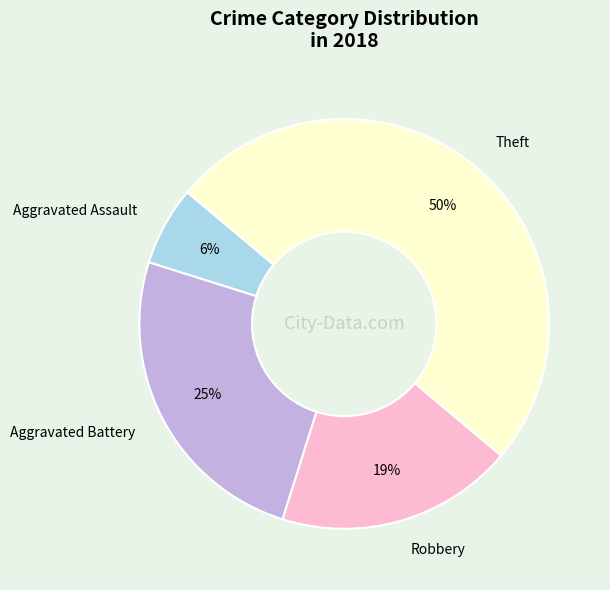

Which slice is the largest?

Theft